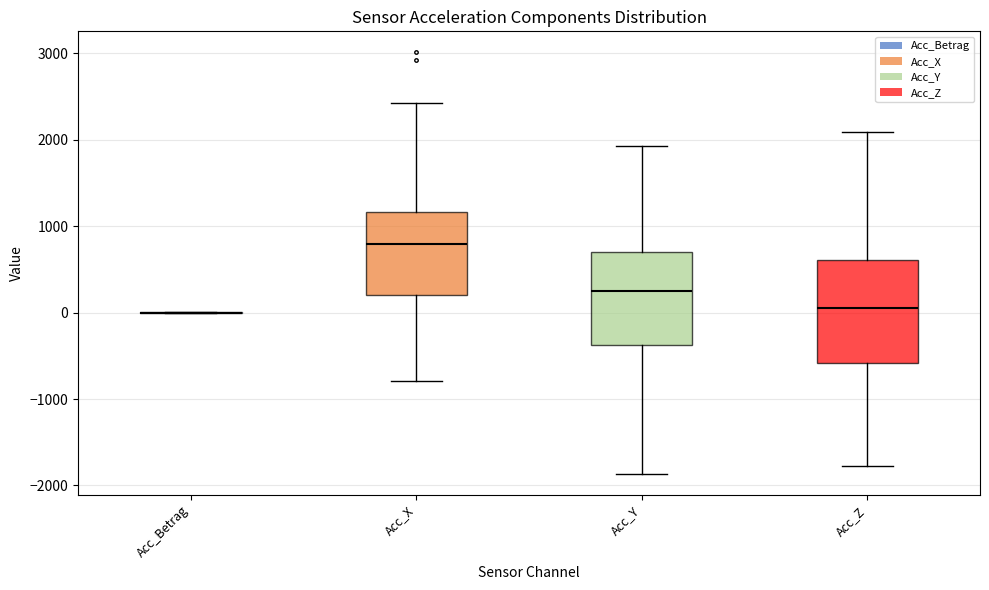

Reading left to right, read every box against the y-axis: the position of its median line, the range the box covers, and the ends of its whiskers. The values are not printed on the chart, so give them approximately, as read against the axis.

Acc_Betrag: box collapsed to a line at 0, whiskers 0 to 0
Acc_X: median 800, box 200 to 1200, whiskers -800 to 2400
Acc_Y: median 300, box -400 to 700, whiskers -1900 to 1900
Acc_Z: median 100, box -600 to 600, whiskers -1800 to 2100